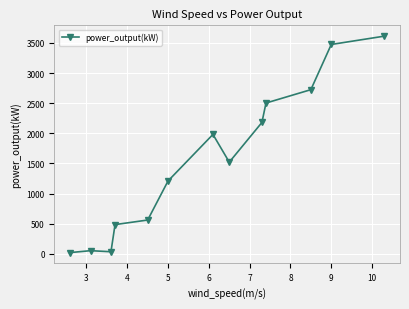

What is the greatest value displayed?

3612.2